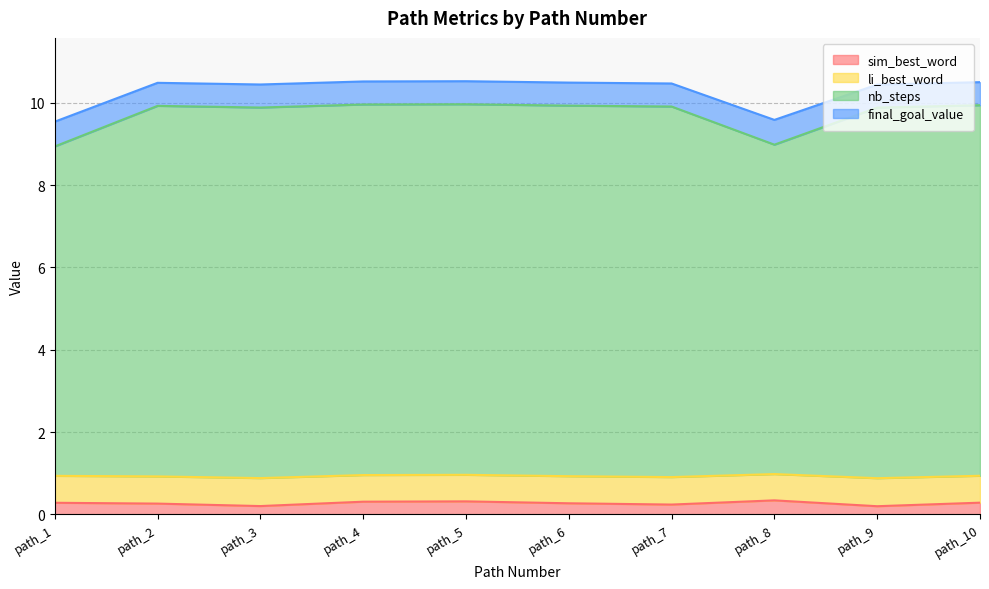

True or false: li_best_word and sim_best_word intersect in this chart.

False